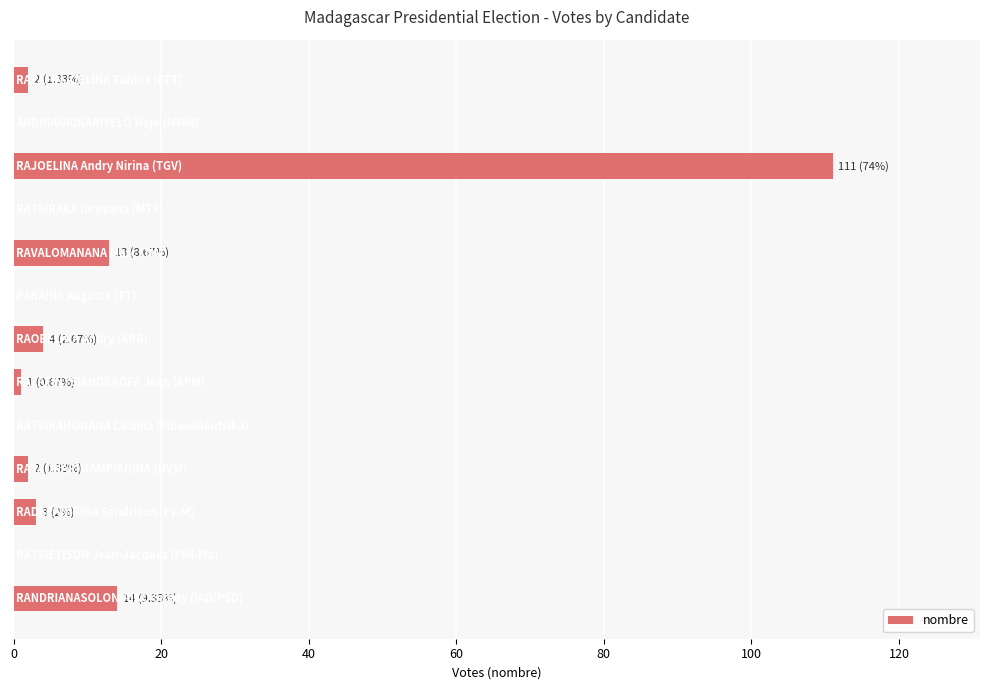

Does the chart contain stacked bars?

No